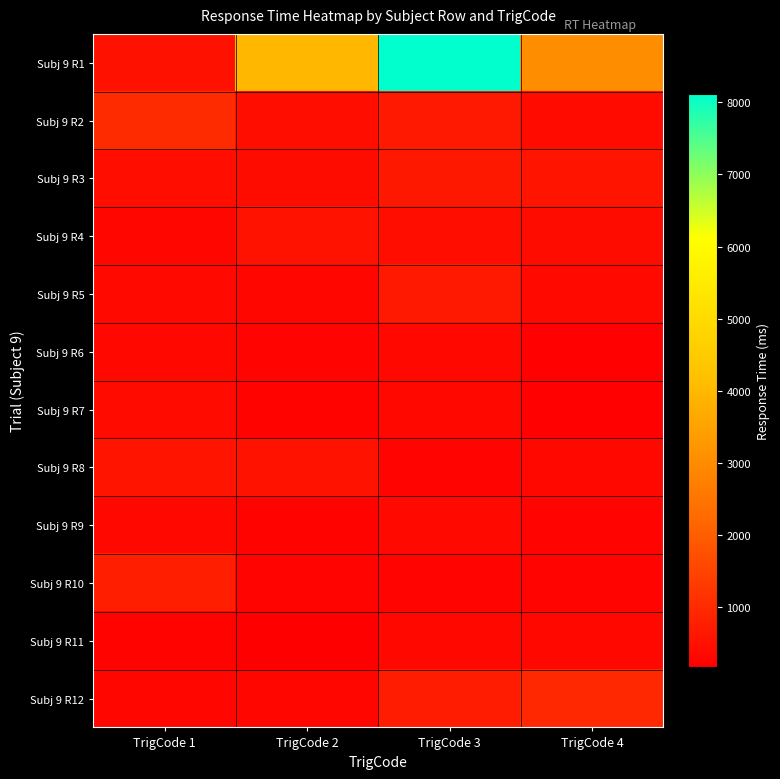

Reading right to left, transcribe all the data shown in this chart.

Subj 9 R1: TrigCode 4=3025	TrigCode 3=8120	TrigCode 2=3972	TrigCode 1=512
Subj 9 R2: TrigCode 4=378	TrigCode 3=680	TrigCode 2=442	TrigCode 1=1011
Subj 9 R3: TrigCode 4=576	TrigCode 3=627	TrigCode 2=413	TrigCode 1=453
Subj 9 R4: TrigCode 4=424	TrigCode 3=457	TrigCode 2=552	TrigCode 1=283
Subj 9 R5: TrigCode 4=345	TrigCode 3=668	TrigCode 2=289	TrigCode 1=351
Subj 9 R6: TrigCode 4=205	TrigCode 3=328	TrigCode 2=271	TrigCode 1=327
Subj 9 R7: TrigCode 4=216	TrigCode 3=323	TrigCode 2=247	TrigCode 1=402
Subj 9 R8: TrigCode 4=315	TrigCode 3=277	TrigCode 2=554	TrigCode 1=578
Subj 9 R9: TrigCode 4=269	TrigCode 3=358	TrigCode 2=231	TrigCode 1=310
Subj 9 R10: TrigCode 4=278	TrigCode 3=275	TrigCode 2=253	TrigCode 1=750
Subj 9 R11: TrigCode 4=340	TrigCode 3=326	TrigCode 2=154	TrigCode 1=223
Subj 9 R12: TrigCode 4=935	TrigCode 3=722	TrigCode 2=282	TrigCode 1=301